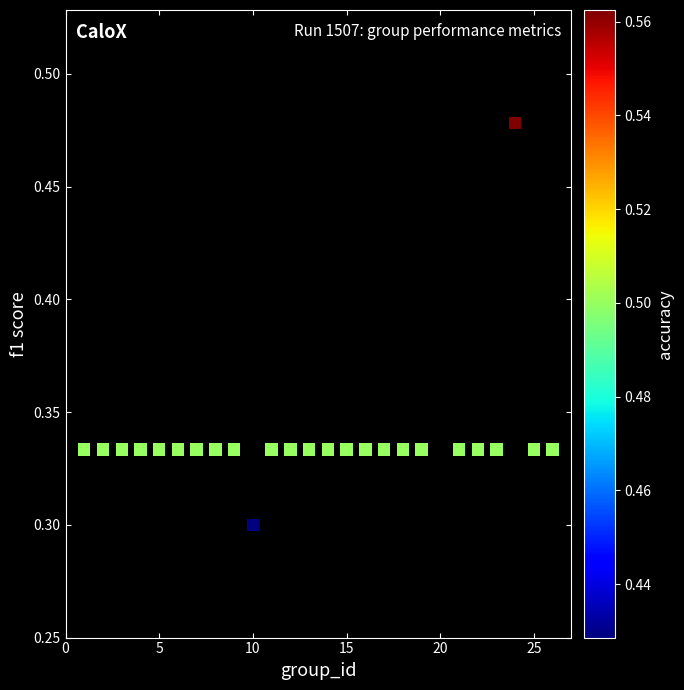

What is the range of X values (max minus min)?

25.0